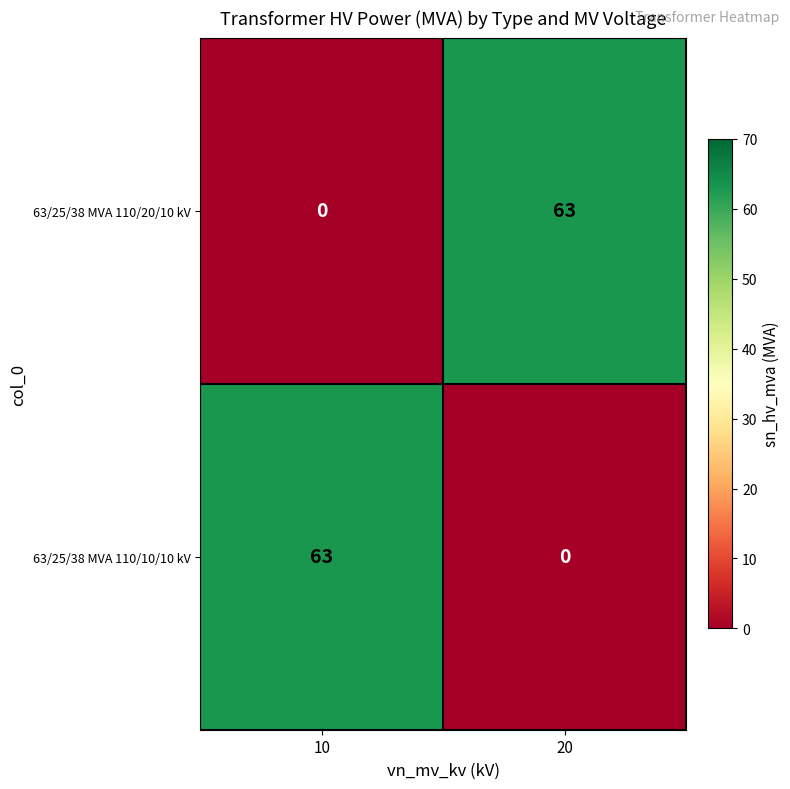

What is the total value across all series at 20?

63